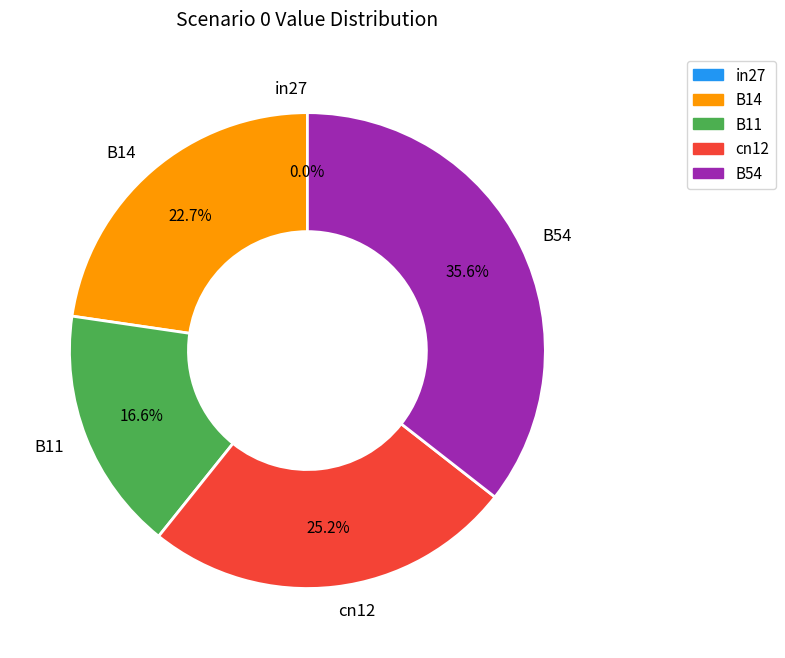

The B14 slice represents 10% of the pie. True or false?

False